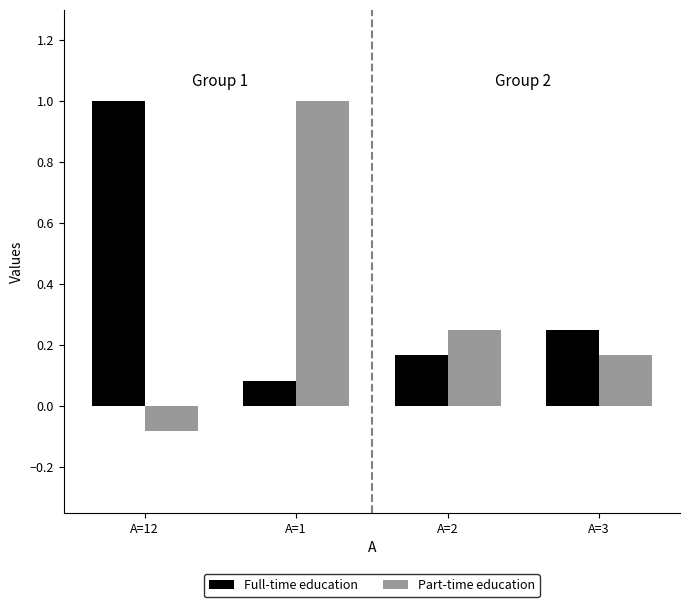

What position from the right is A=12?

4